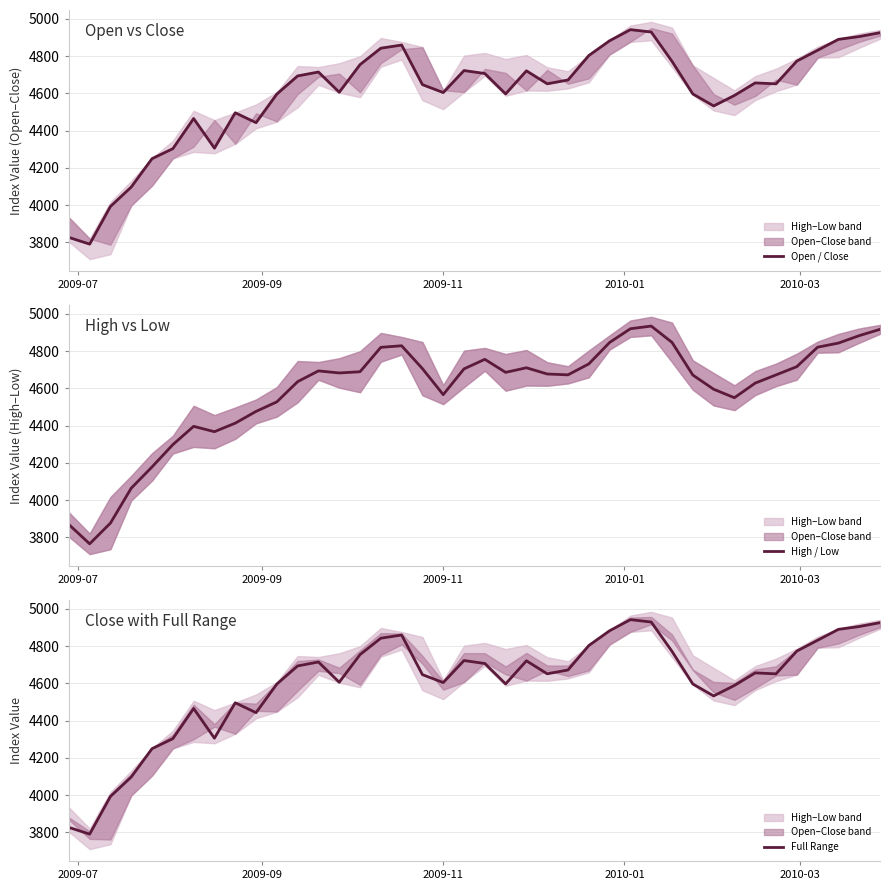

What are all the series names shown in the legend?

Open / Close, High / Low, Full Range